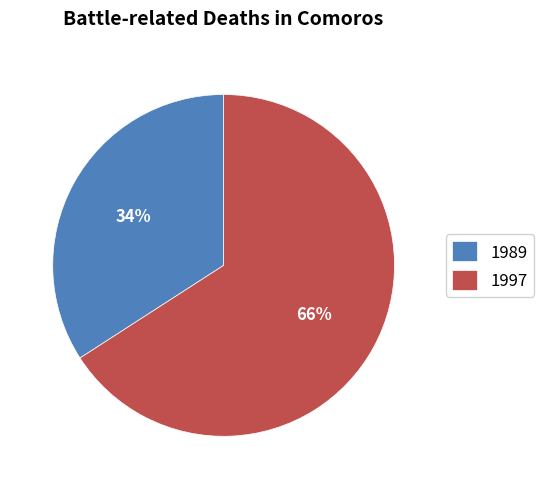

Do 1997 and 1989 together represent more than half of the pie?

Yes